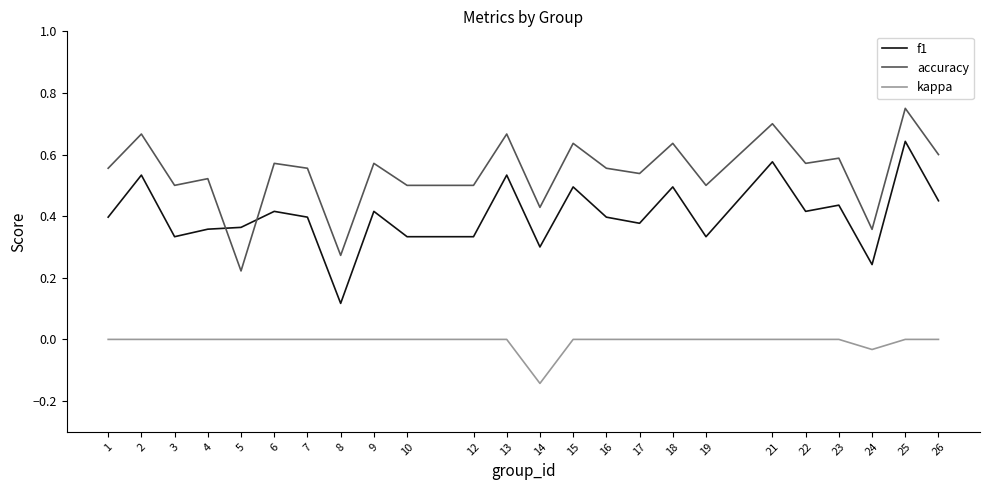

At which category does accuracy reach its first local peak?

2